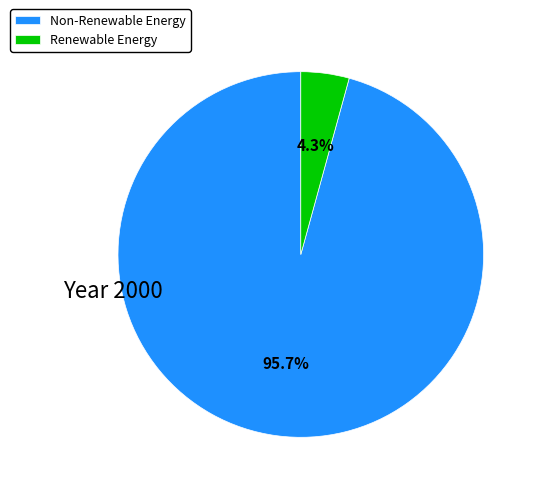

Which category has the smallest portion of the pie?

Renewable Energy